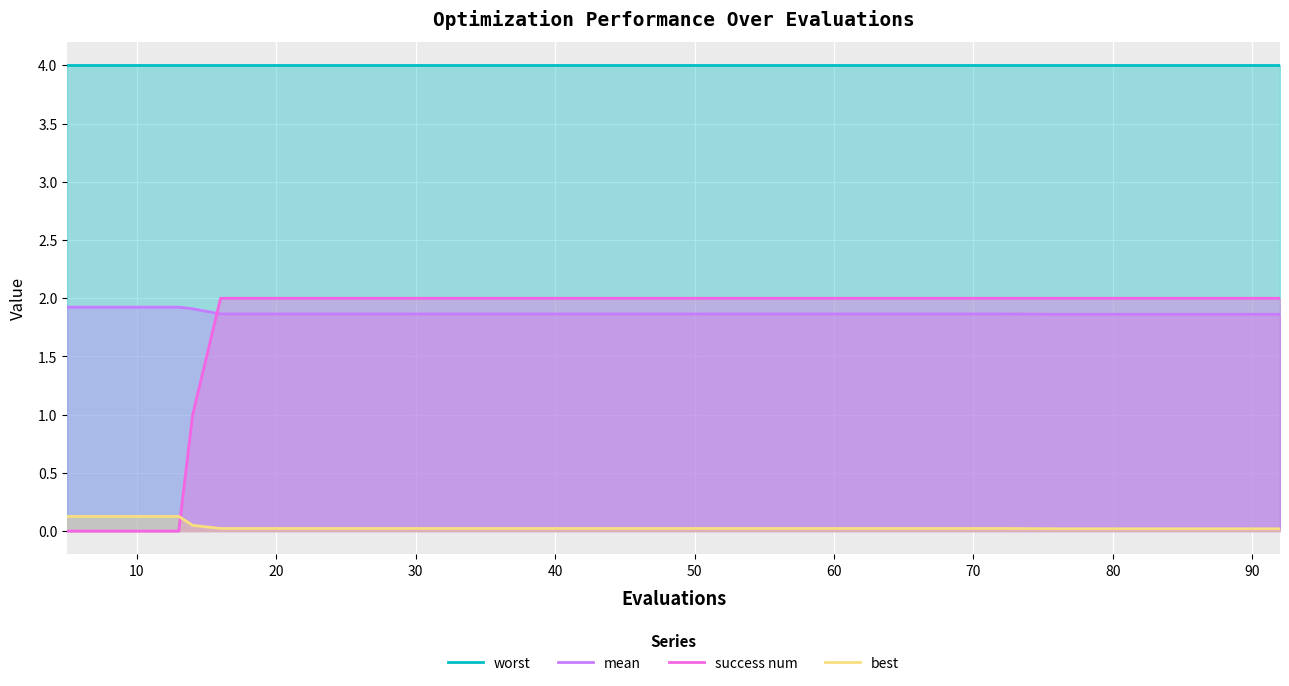

True or false: mean has a value of 1.9 at 80.

True